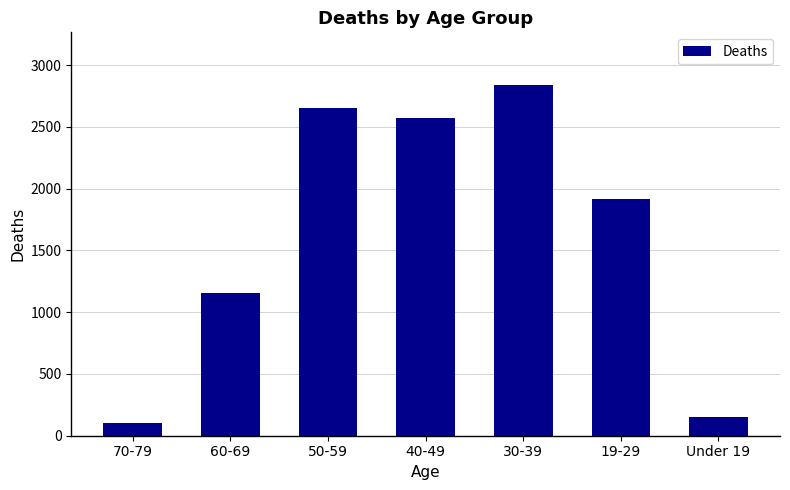

What is the difference between the maximum and minimum values?

2740